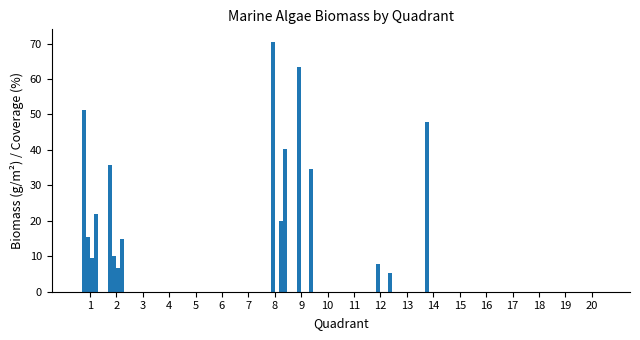

Count the number of data series in this chart.

5